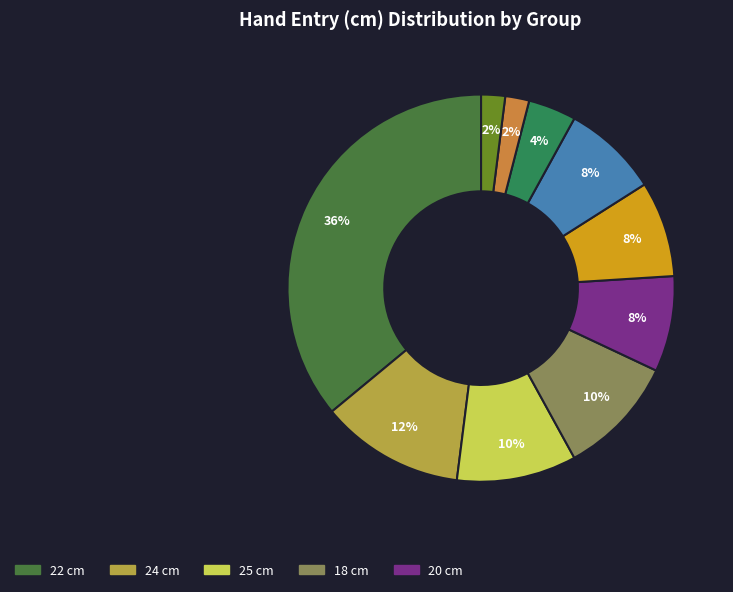

How many segments does this pie chart have?

10